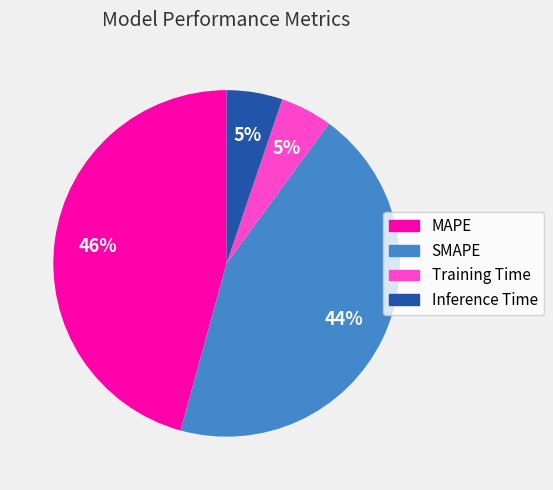

Which has a higher value, Inference Time or MAPE?

MAPE